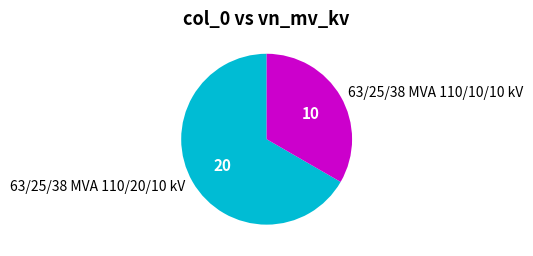

Rank the categories by value from highest to lowest.

63/25/38 MVA 110/20/10 kV, 63/25/38 MVA 110/10/10 kV